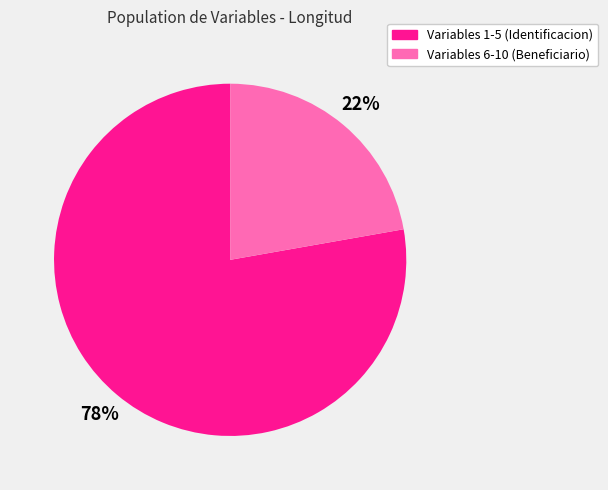

Is it true that Variables 1-5 (Identificacion) is 78% of the pie?

True